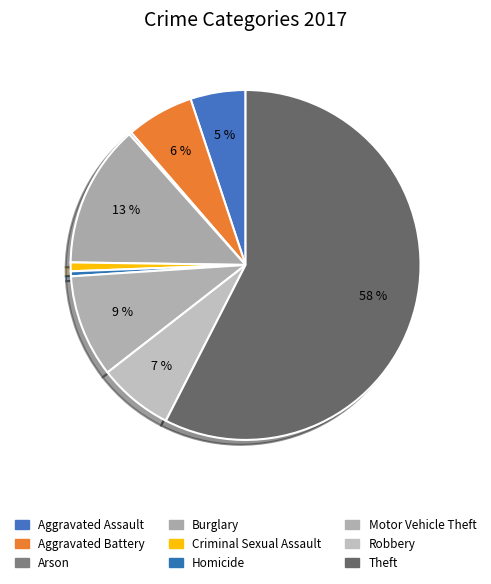

Which has a higher value, Aggravated Assault or Burglary?

Burglary